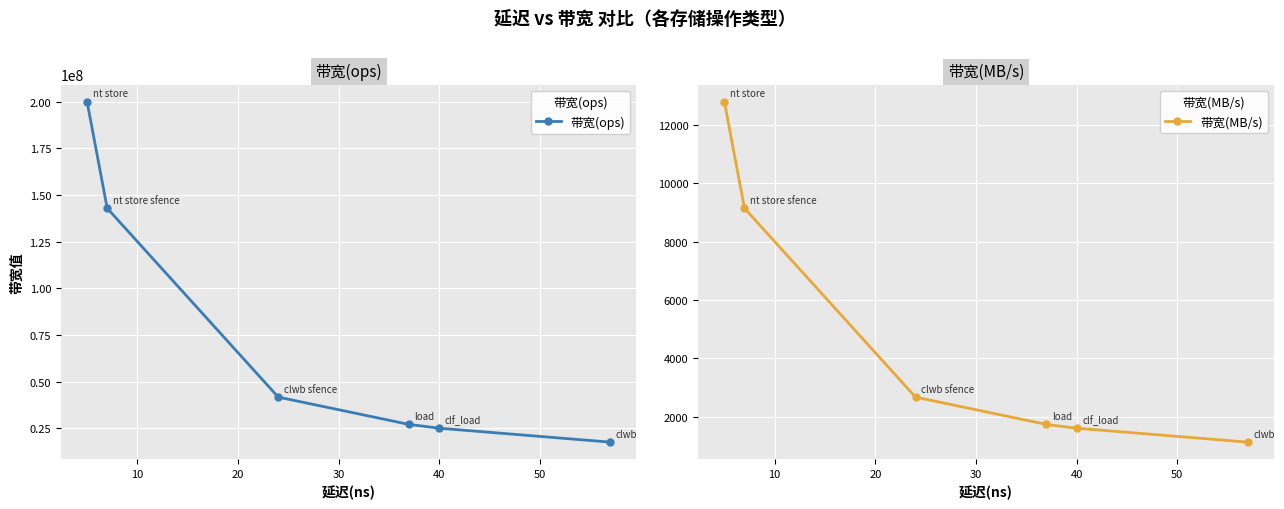

Reading left to right, transcribe all the data shown in this chart.

带宽(ops): 200000000	142857142	41666666	27027027	25000000	17543859
带宽(MB/s): 12800	9142	2666	1729	1600	1122